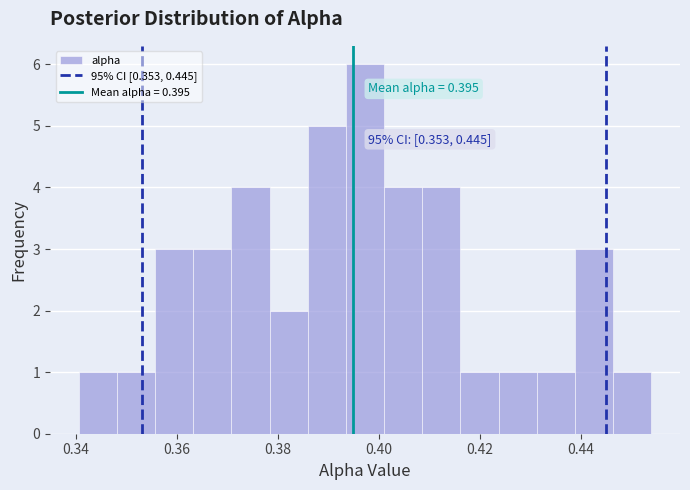

Read against the x-axis, roughly where is the centre of the tallest bar?

0.398